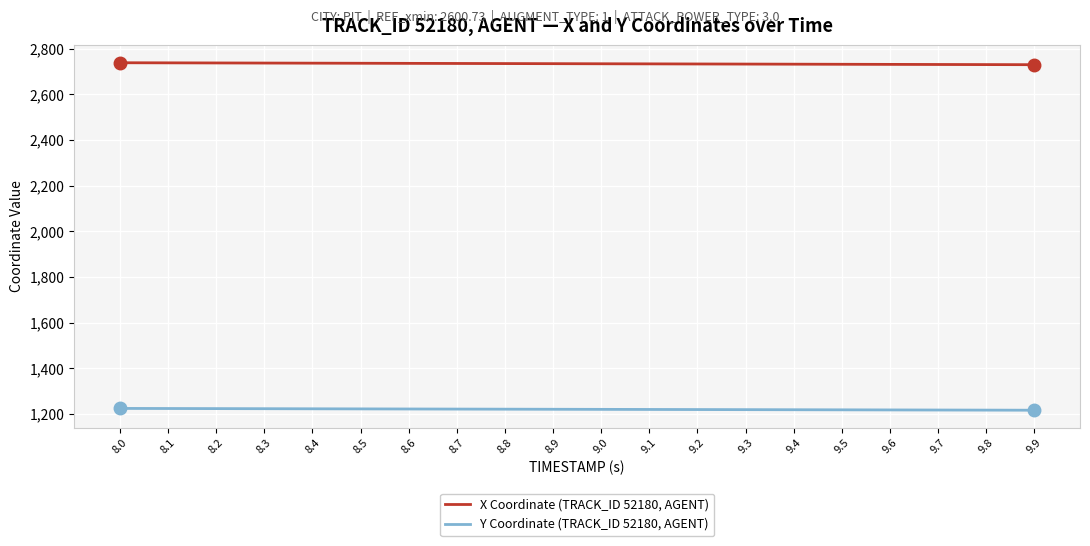

What is the highest value of the X Coordinate (TRACK_ID 52180, AGENT) series?

2738.4